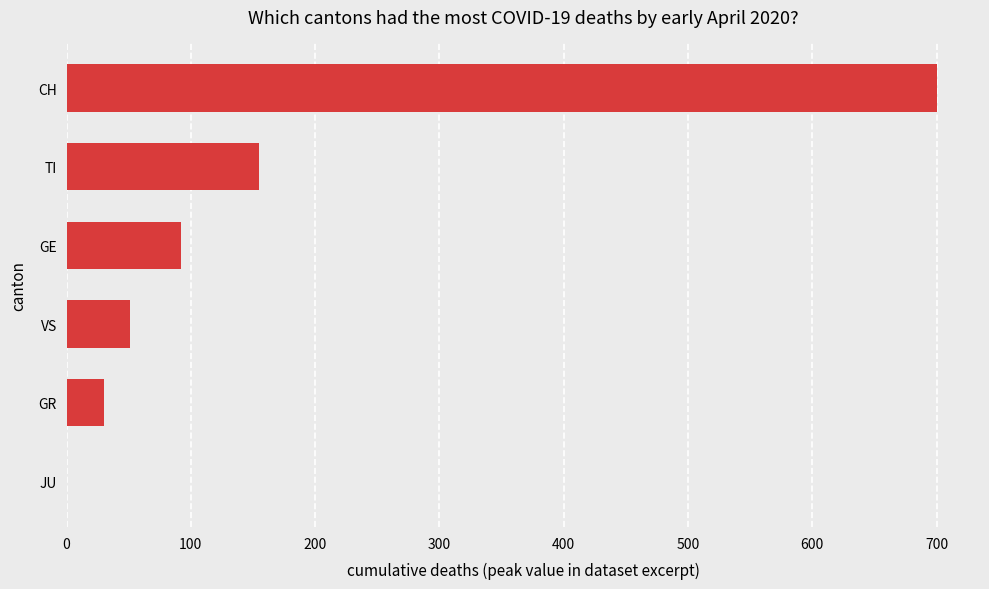

How many categories are shown in the chart?

6